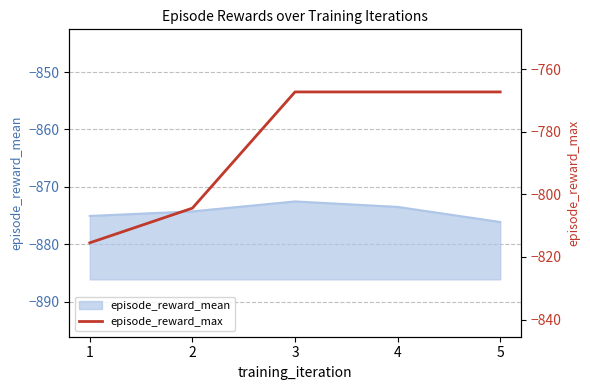

The value of episode_reward_mean at 1 is -395.1. True or false?

False